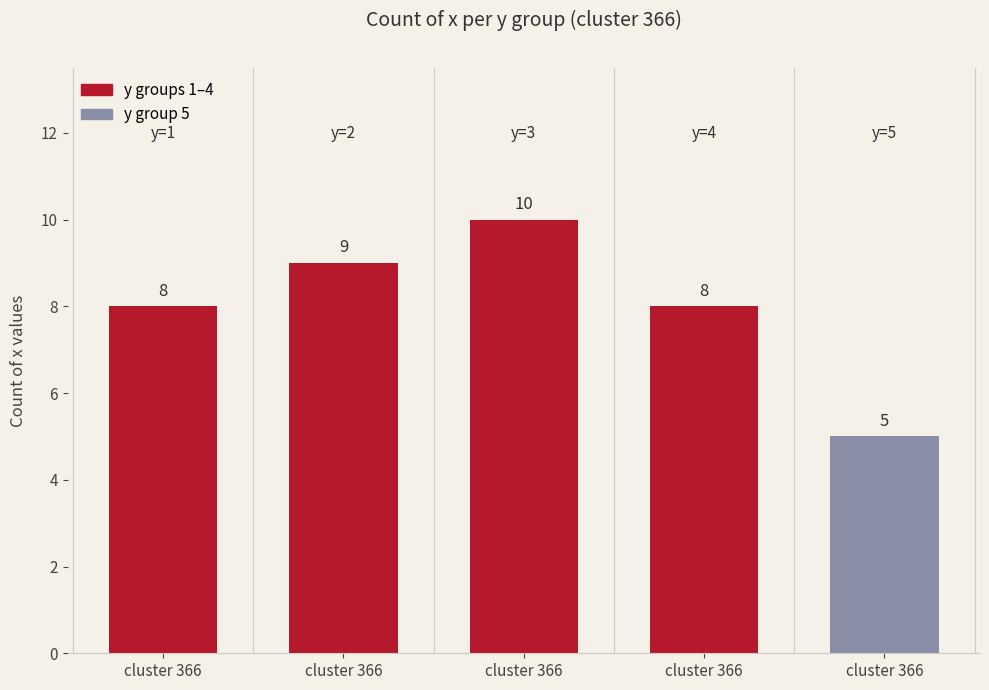

How many distinct data groups are displayed?

1